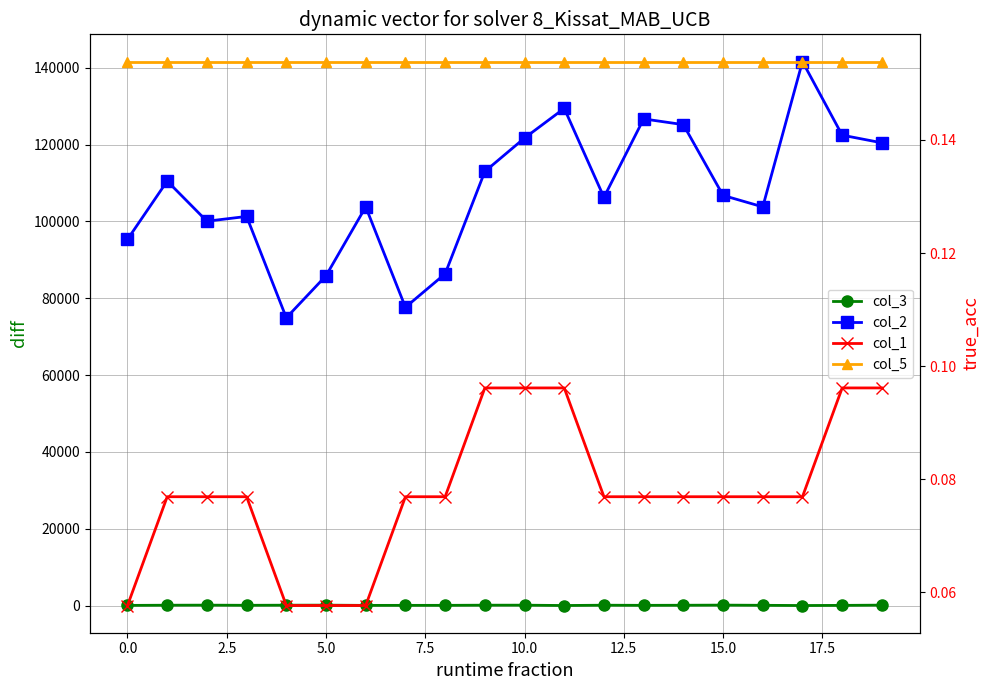

Which category has the highest value across all series?

17